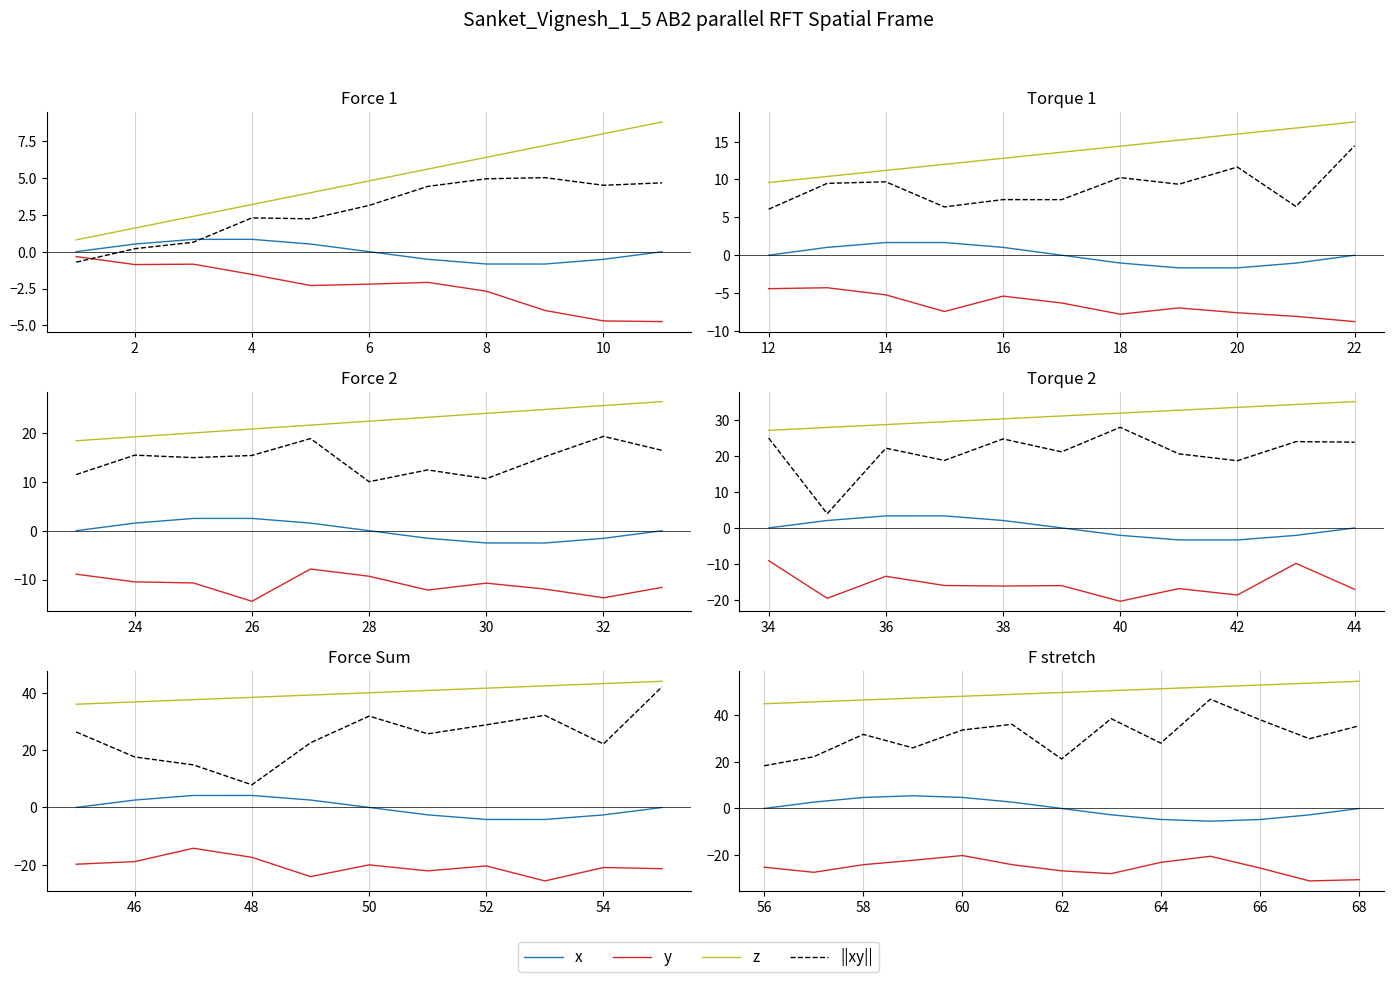

Which series changed the most between 12 and 9?

||xy||